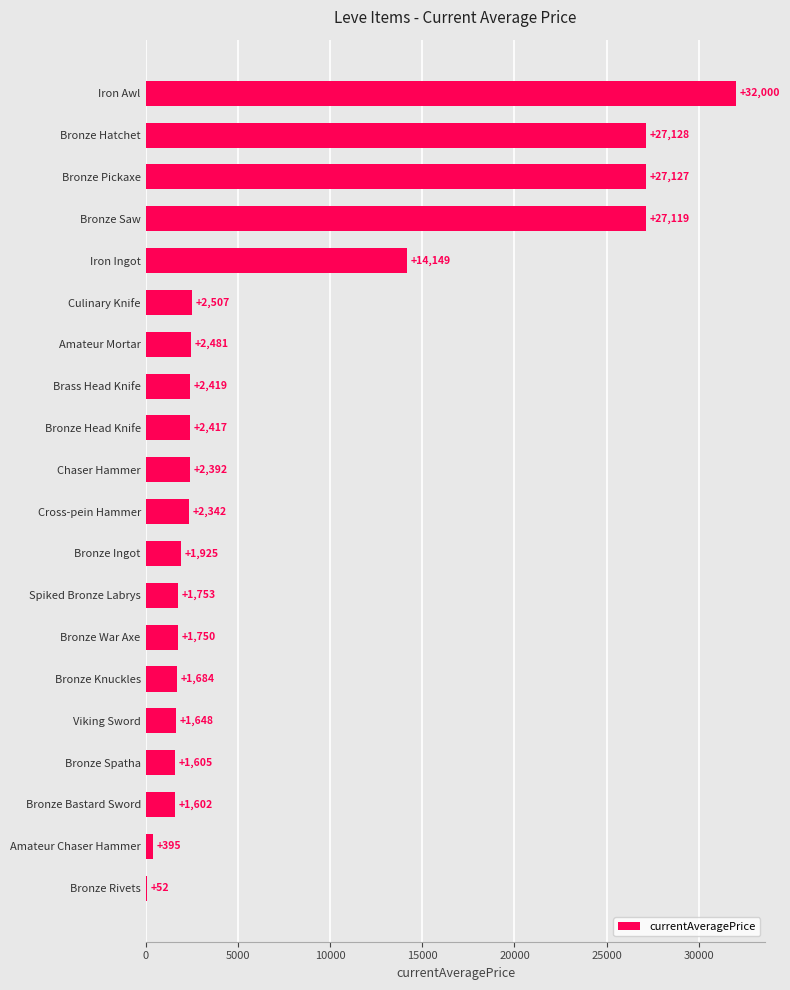

True or false: the data shows 1648 at Viking Sword.

True